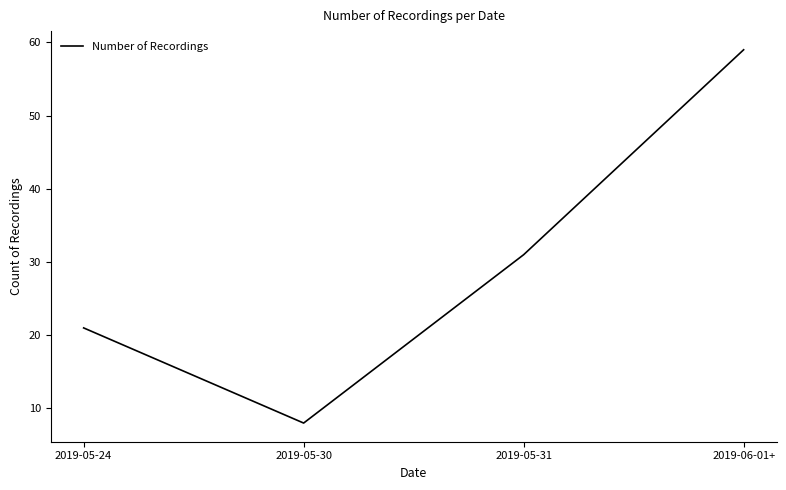

What is the change in value from 2019-05-24 to 2019-05-30?

-13